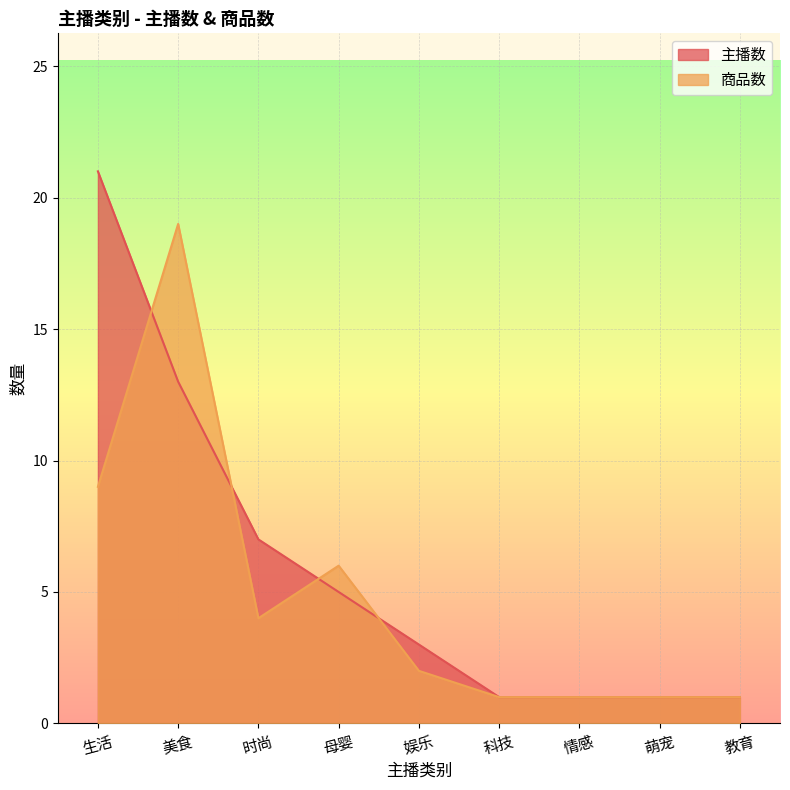

What are all the series names shown in the legend?

主播数, 商品数